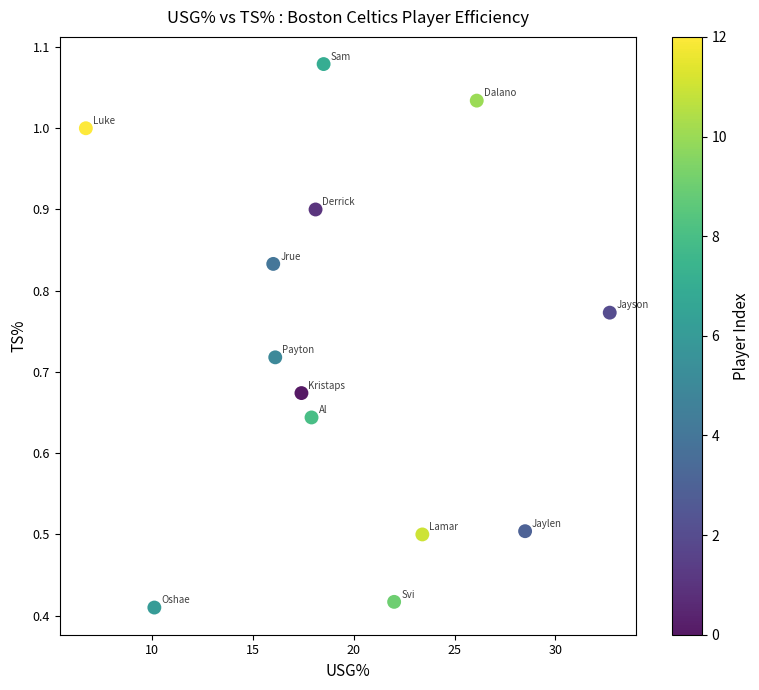

What is the range of X values (max minus min)?

26.0